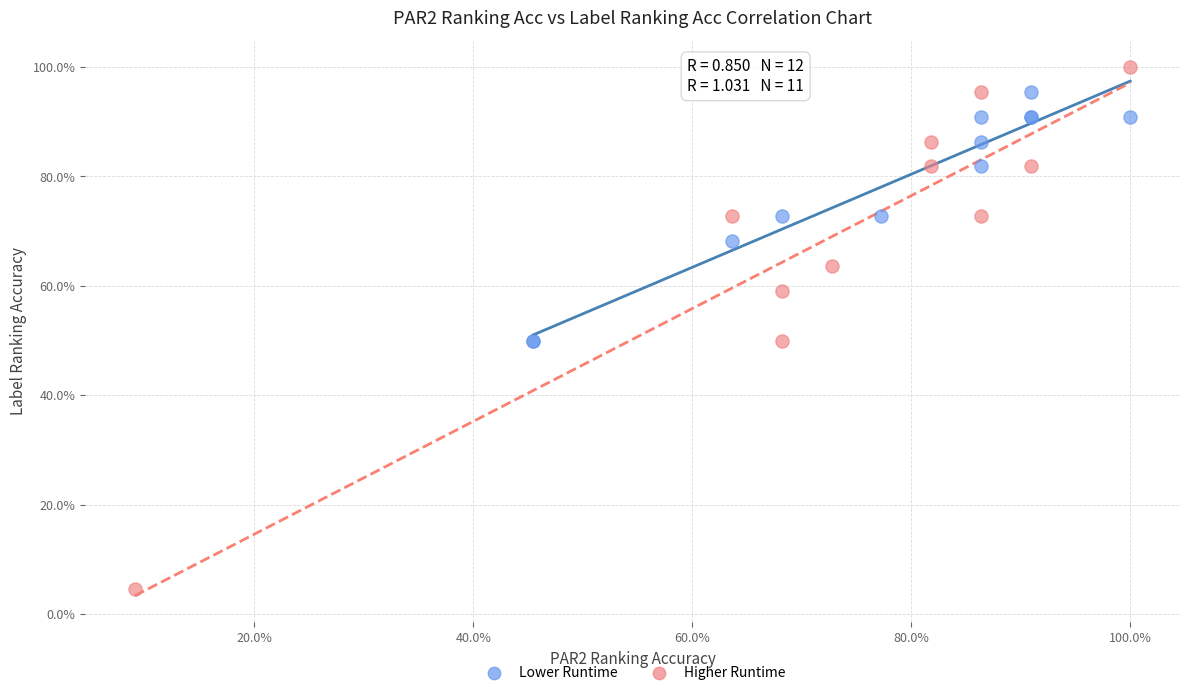

Which series has the largest Y range (max minus min)?

Higher Runtime